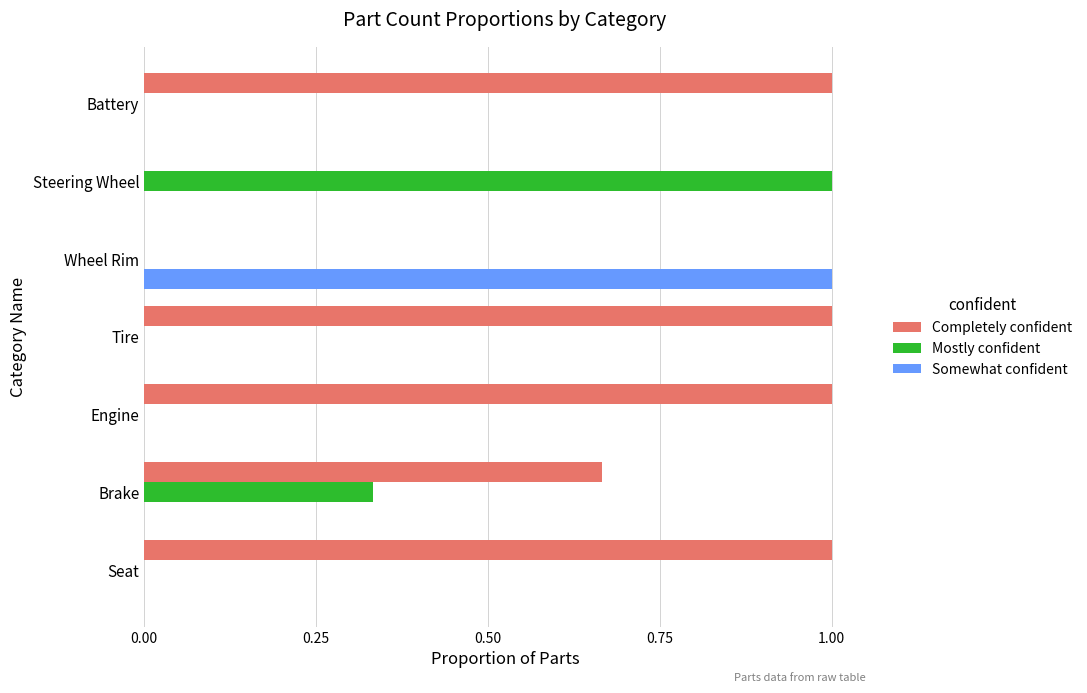

What is the total value across all series at Steering Wheel?

1.0